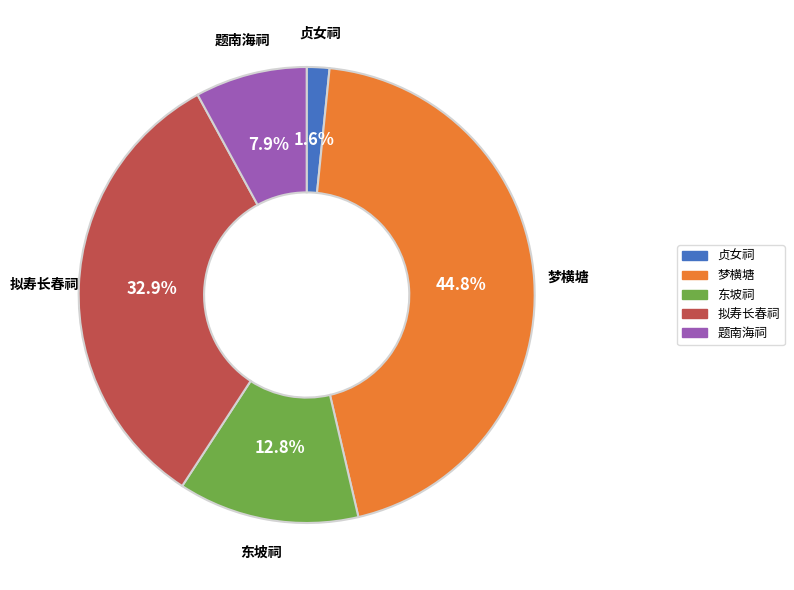

Does any single category account for the majority?

No